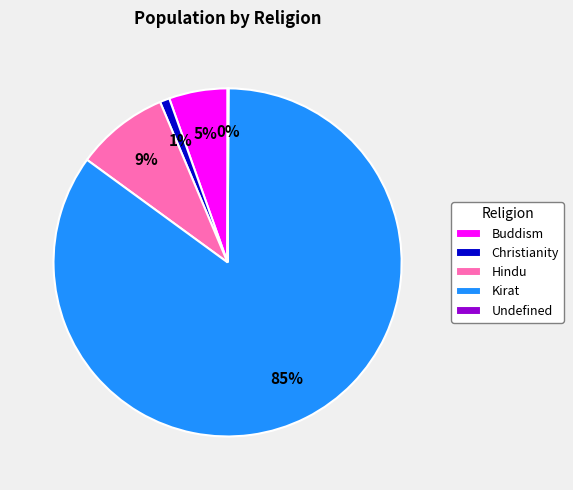

Which category has the biggest portion of the pie?

Kirat